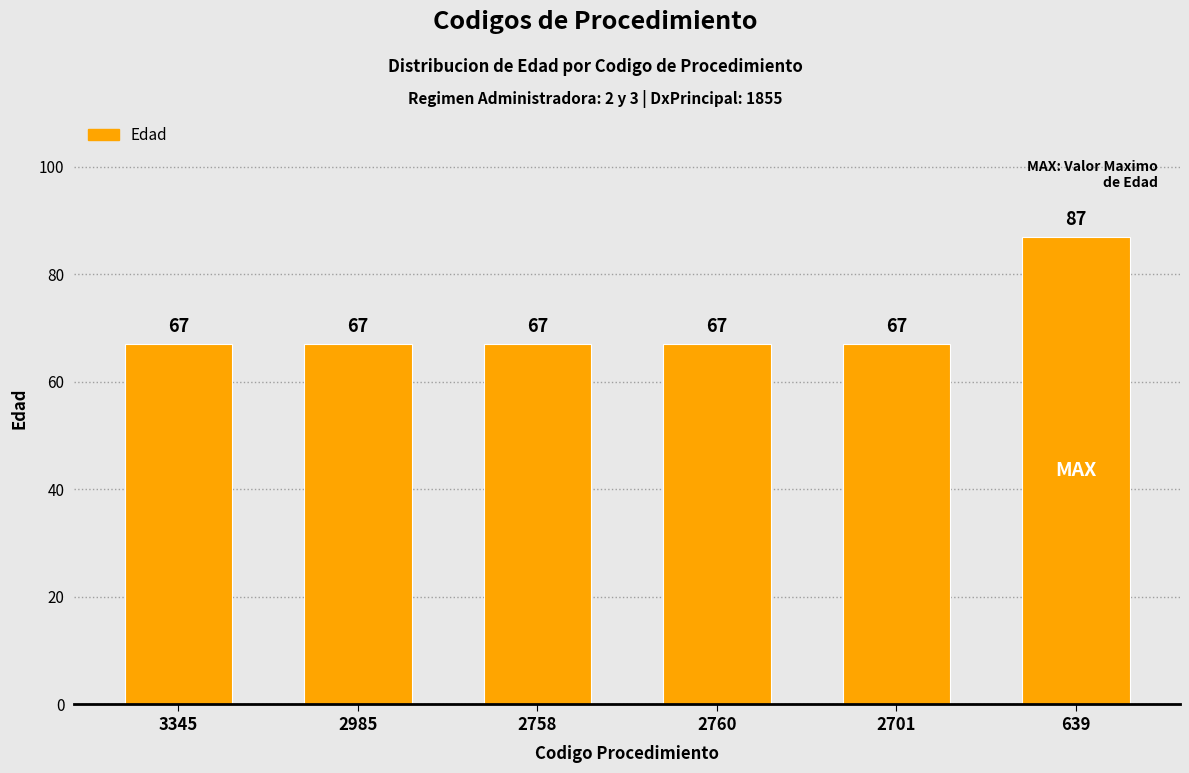

The value at 3345 is 67. True or false?

True